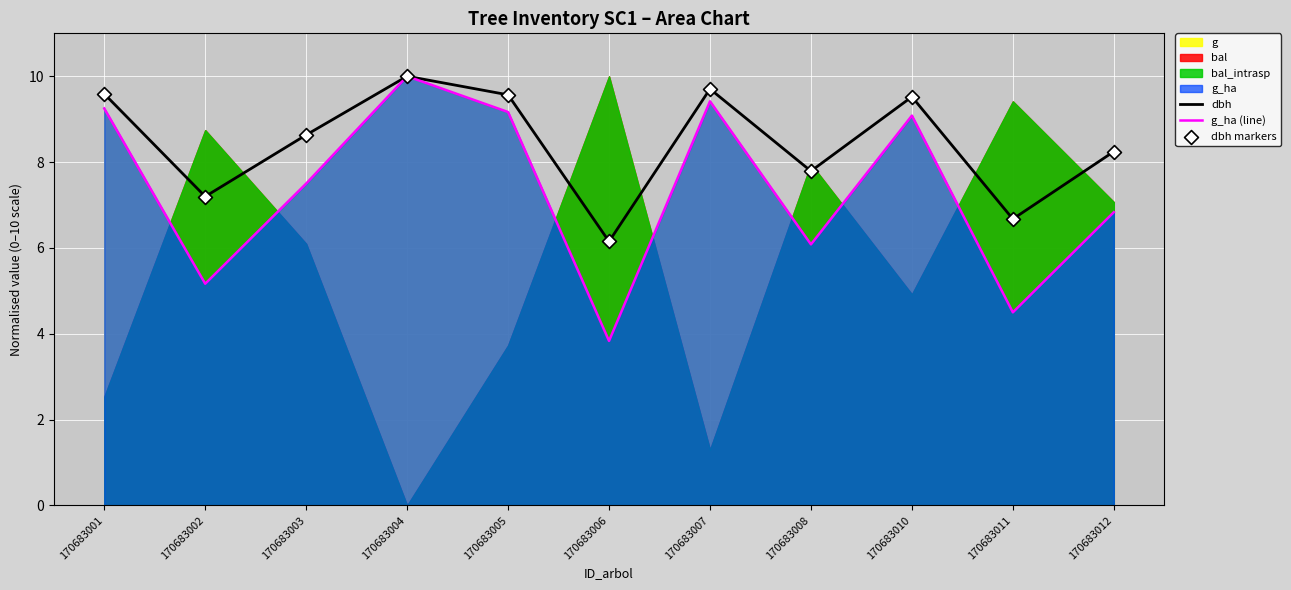

What is the minimum value for dbh?

6.2